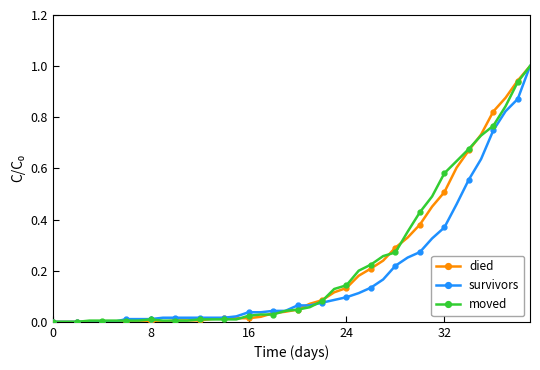

What is the greatest value displayed?

1.0